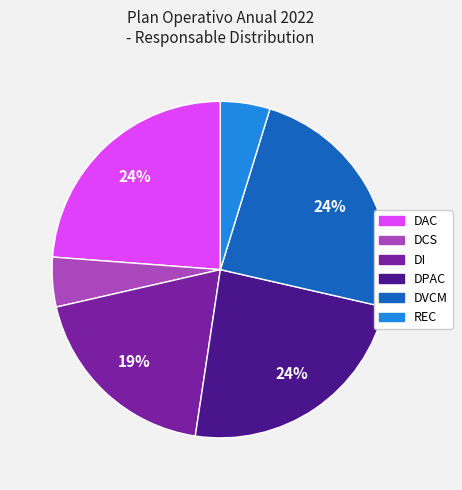

Is DPAC the majority of the pie?

No